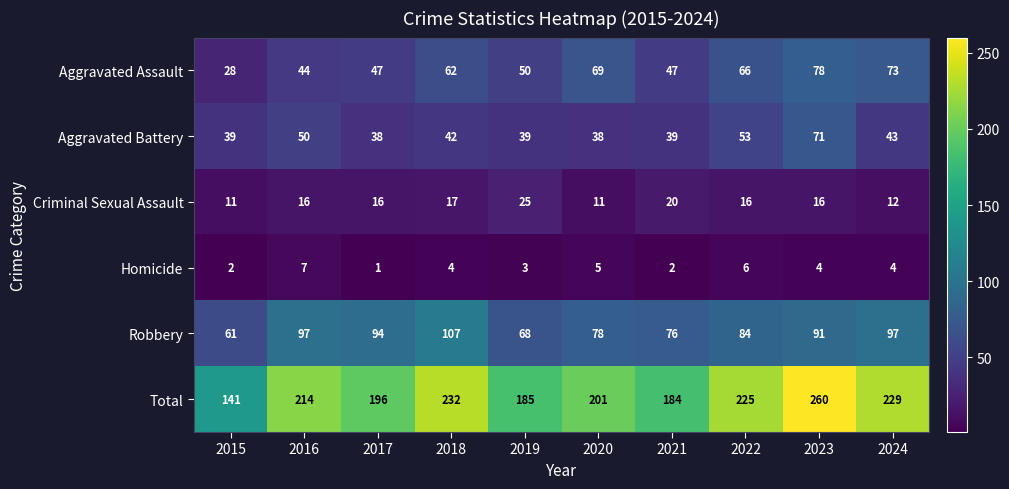

How many series are shown in this chart?

6